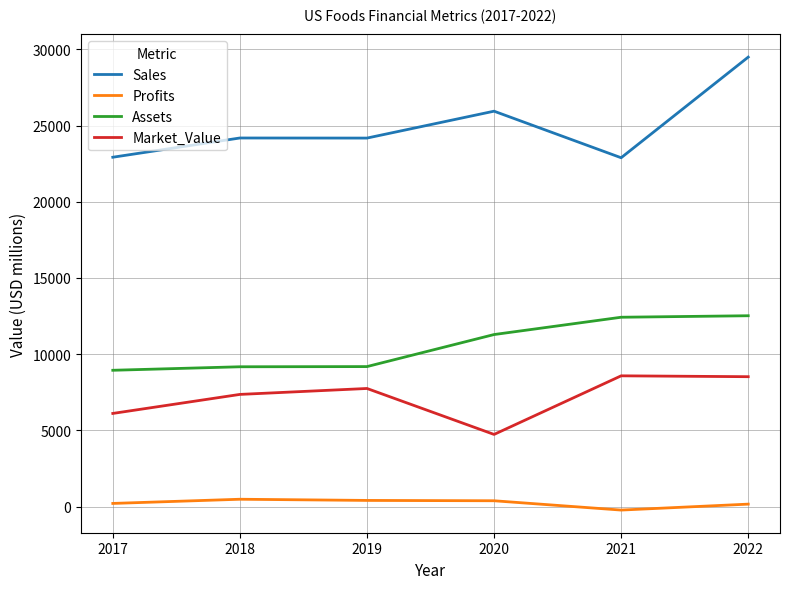

What are all the series names shown in the legend?

Sales, Profits, Assets, Market_Value